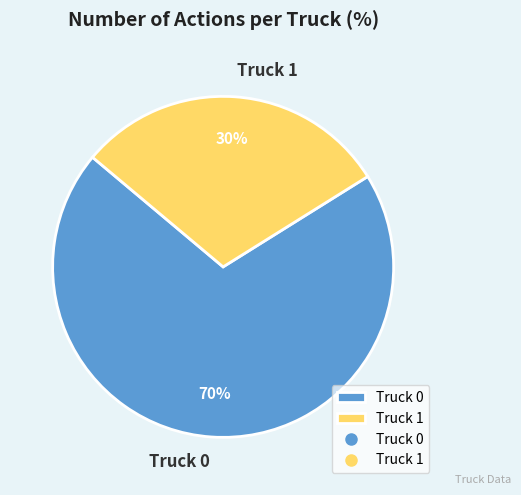

Count the number of slices in the pie.

2